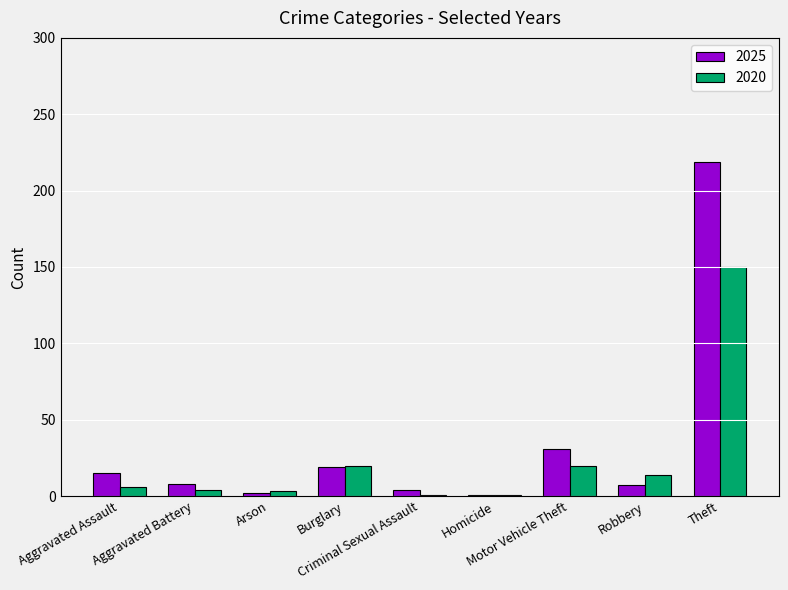

What are all the series names shown in the legend?

2025, 2020